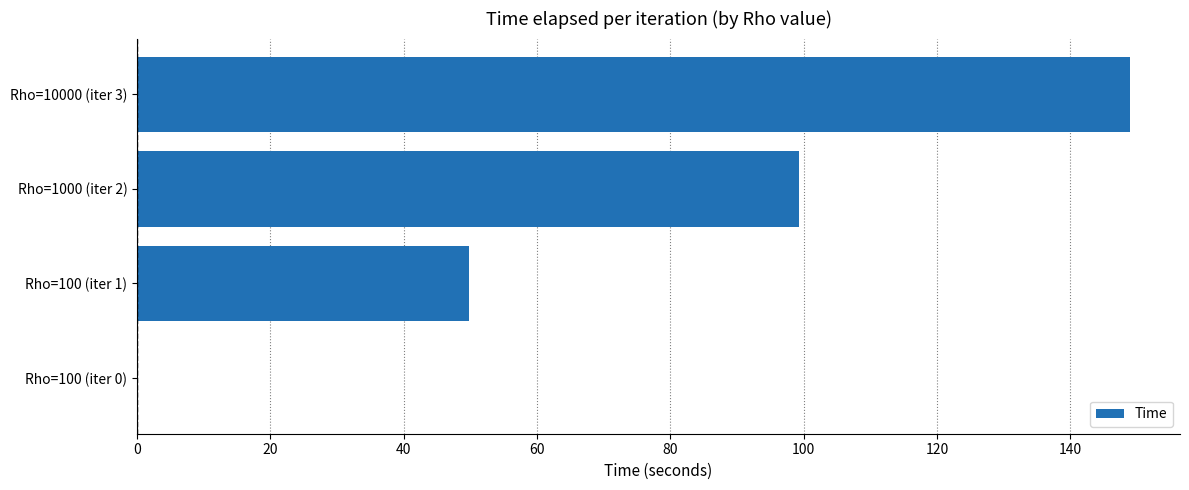

Is it true that the value at Rho=100 (iter 1) is 29.0?

False